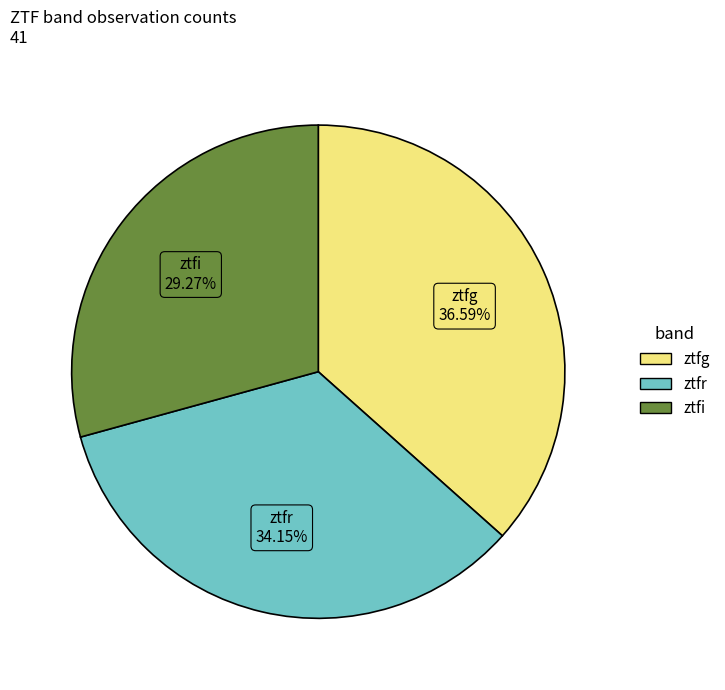

Is ztfi the majority of the pie?

No